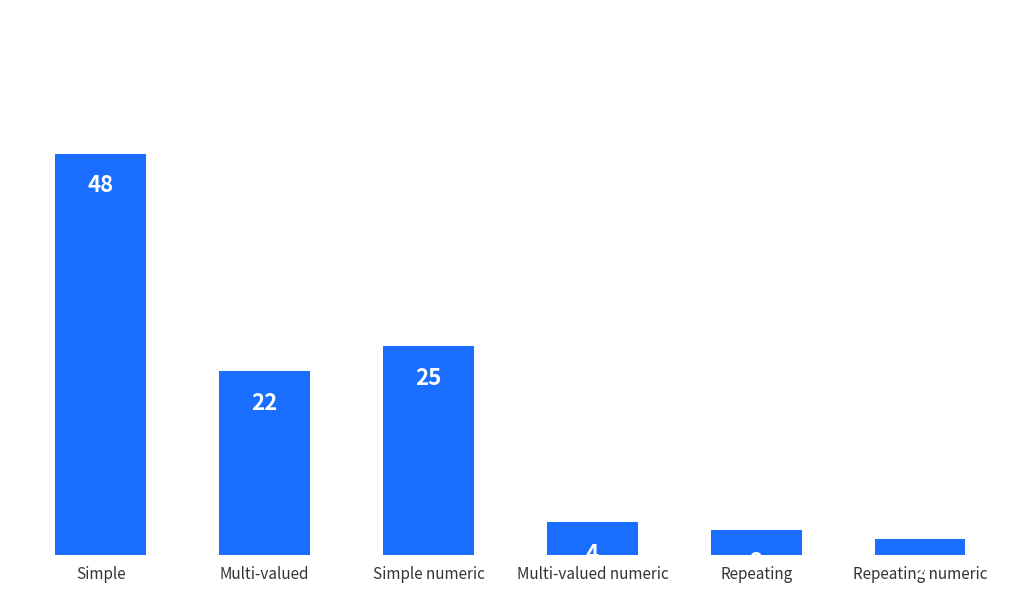

How many values are below 22?

3